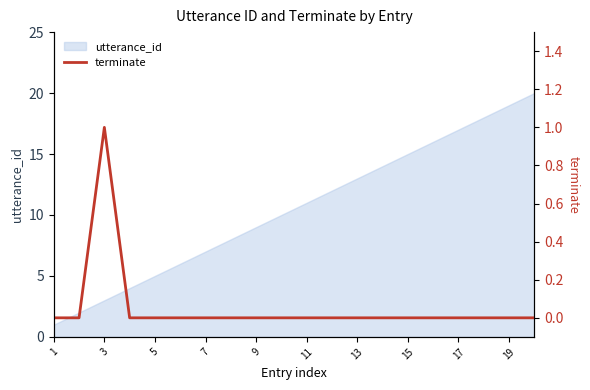

True or false: utterance_id has a value of 12 at 9.

False